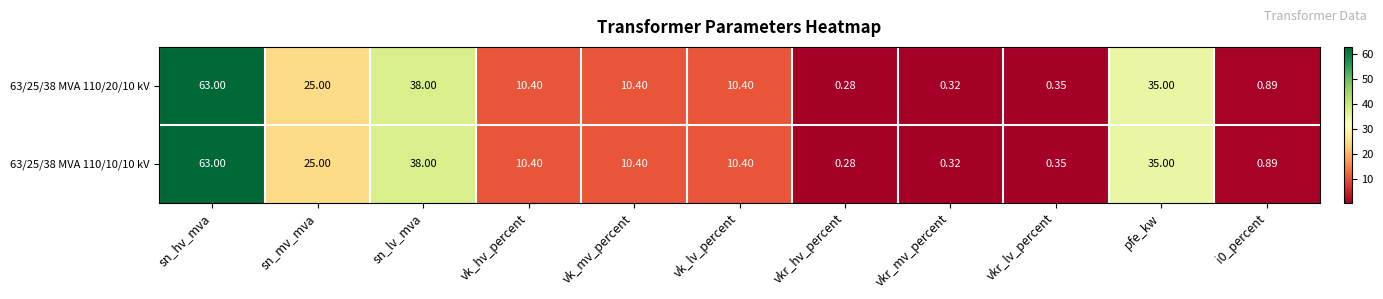

Where does the 63/25/38 MVA 110/10/10 kV series first go above 10?

sn_hv_mva